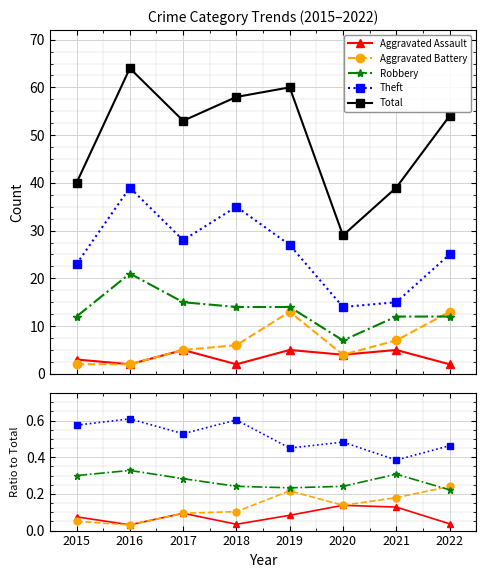

Which series has the largest total across all categories?

Total